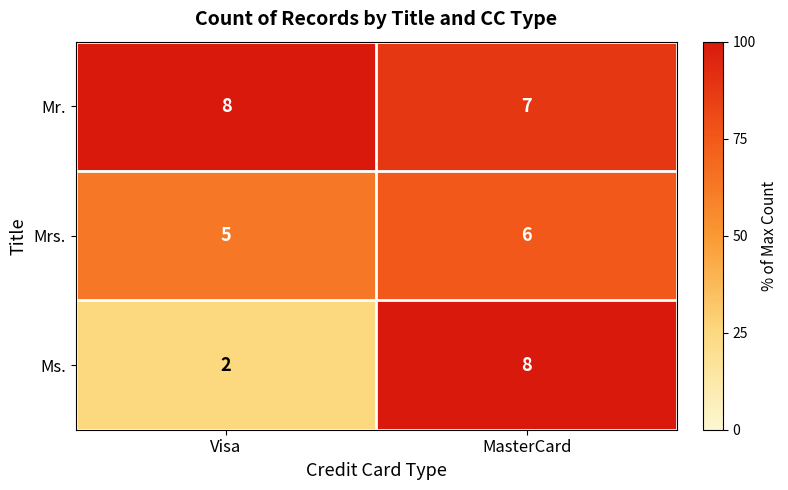

Reading right to left, extract all data points from this chart.

Mr.: 7	8
Mrs.: 6	5
Ms.: 8	2